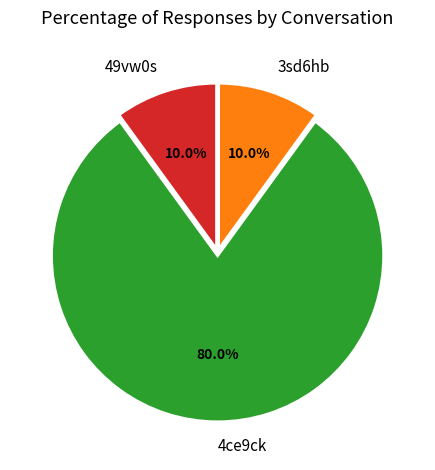

The 4ce9ck slice represents 80% of the pie. True or false?

True